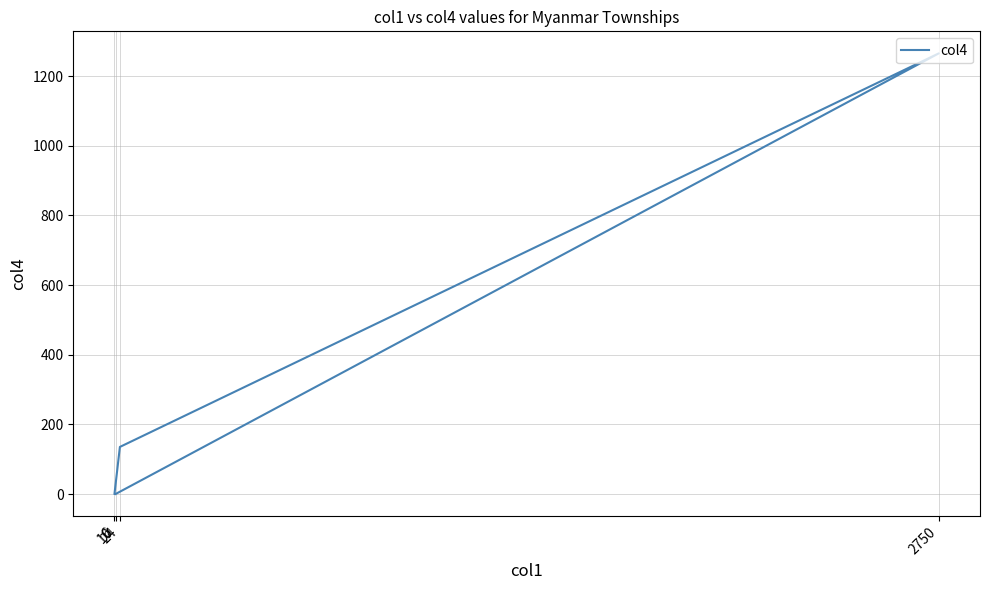

Read the value at 10.

0.3